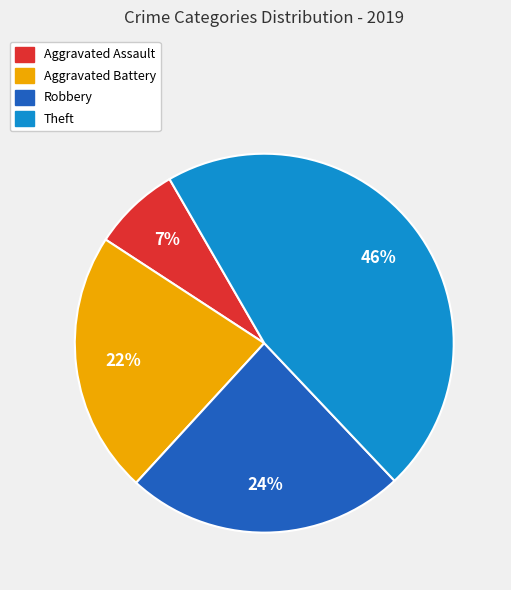

The Theft slice represents 46% of the pie. True or false?

True